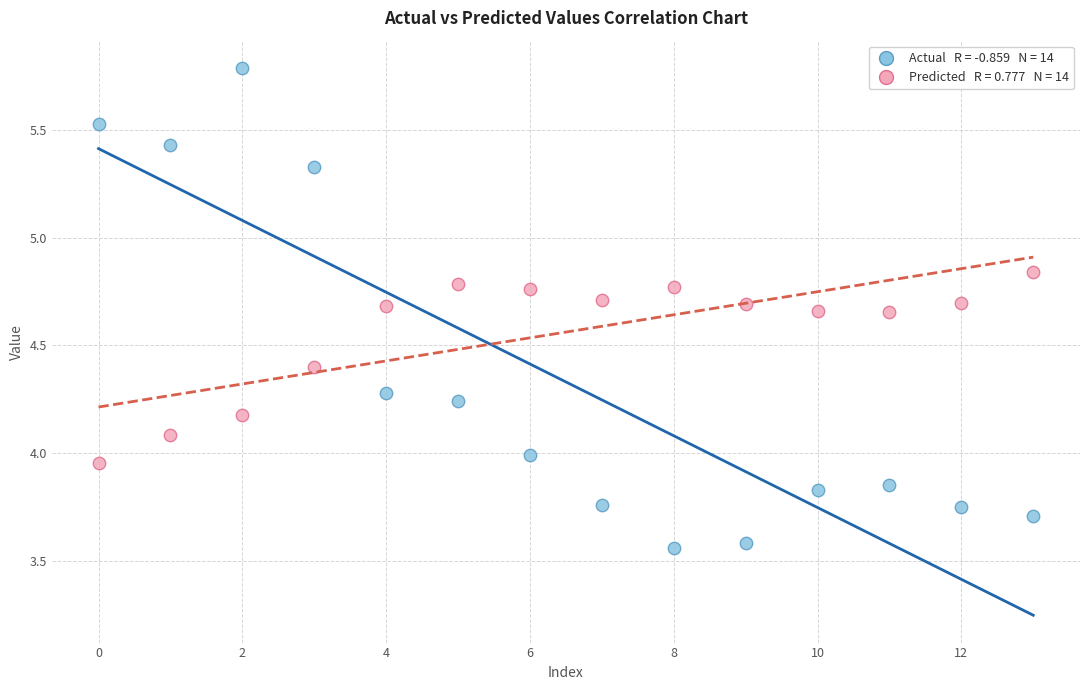

Across all data points, what is the range of Y values (max minus min)?

2.2